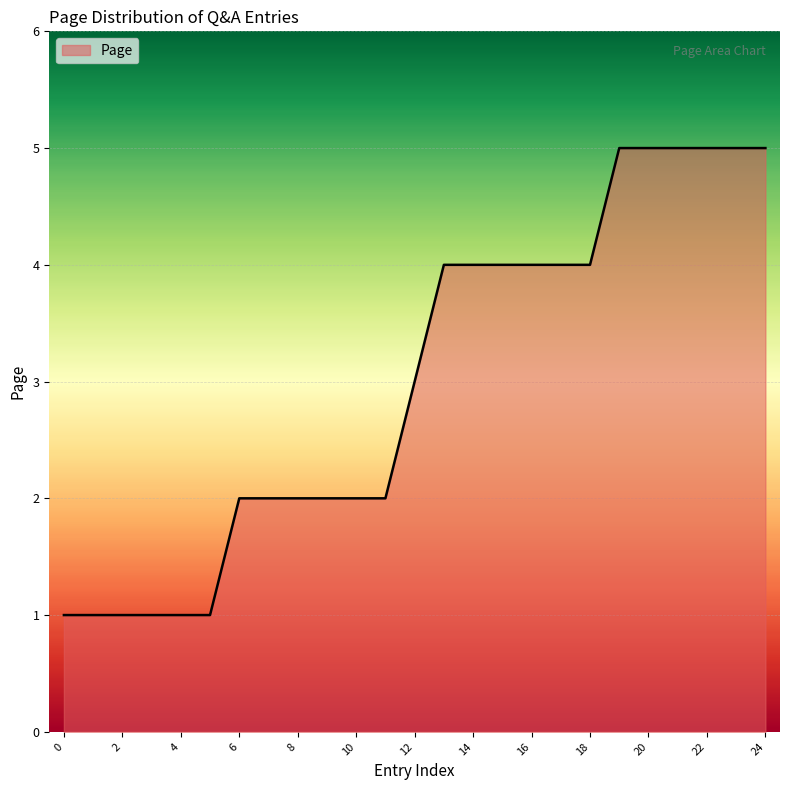

What is the difference between the maximum and minimum values?

4